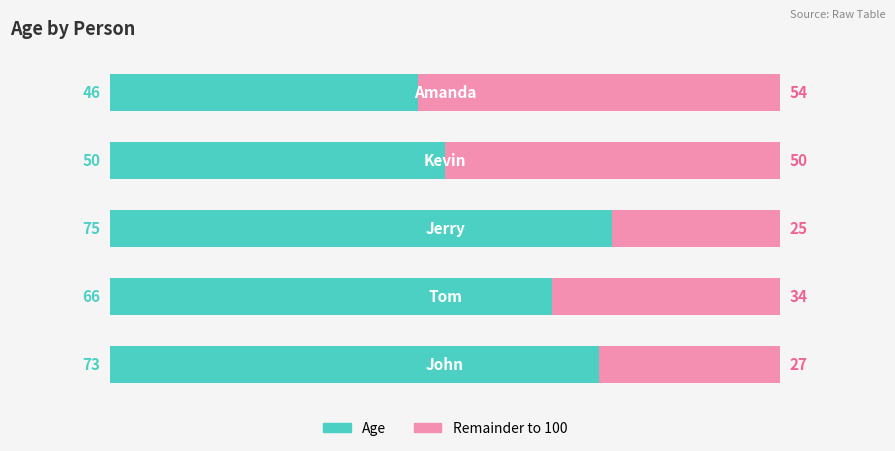

What is the difference between the maximum and minimum values in the Age series?

29